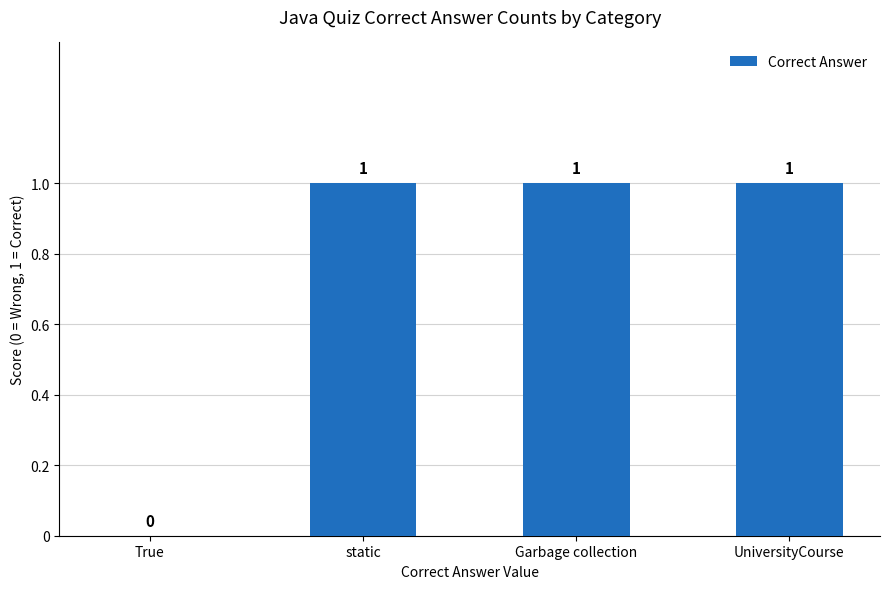

Reading right to left, list all the values displayed in this chart.

1	1	1	0